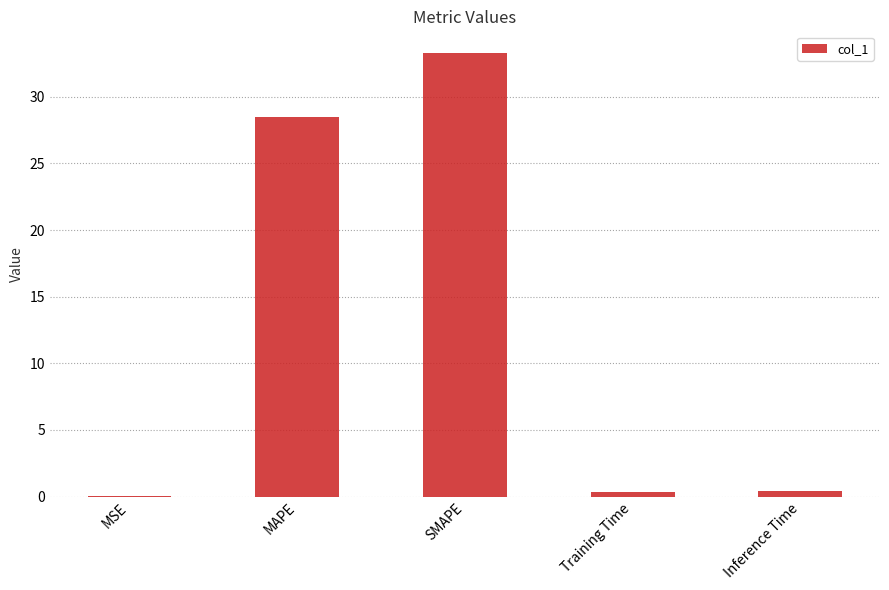

What is the difference between the values at Inference Time and MAPE?

28.1